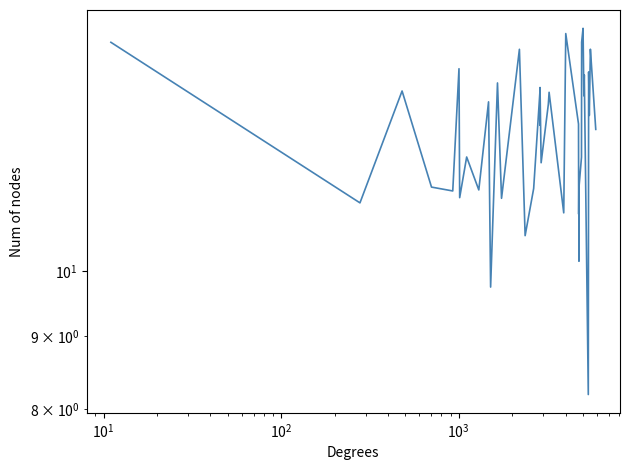

The value at 7 is 6.2. True or false?

False